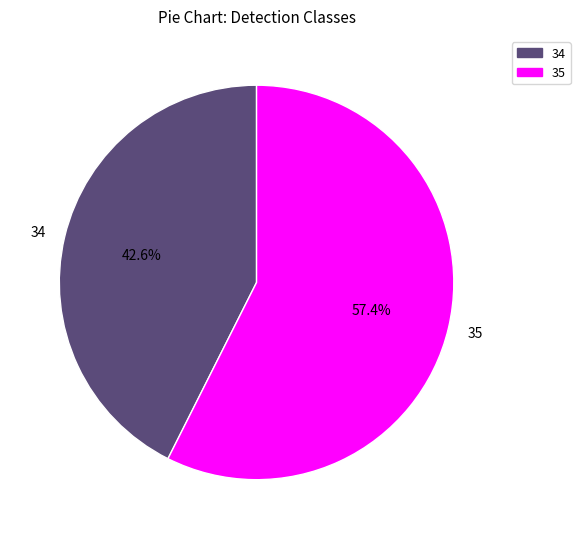

Is it true that 34 is 43% of the pie?

True